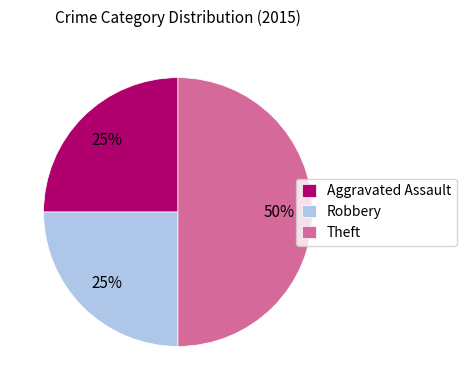

How many segments does this pie chart have?

3